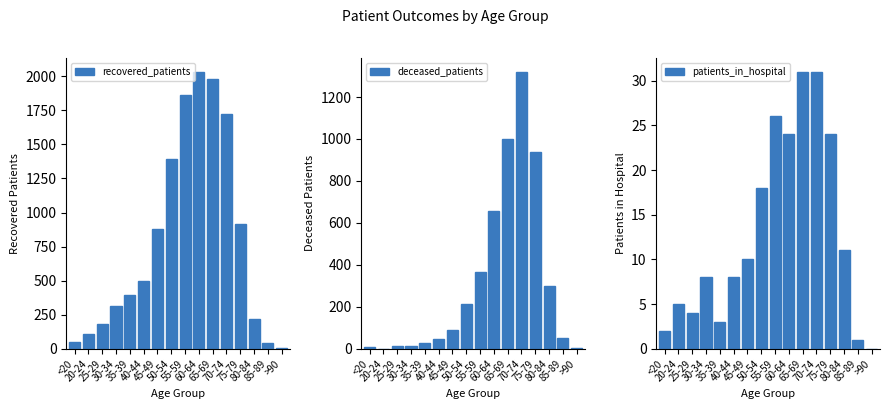

How many distinct data groups are displayed?

3